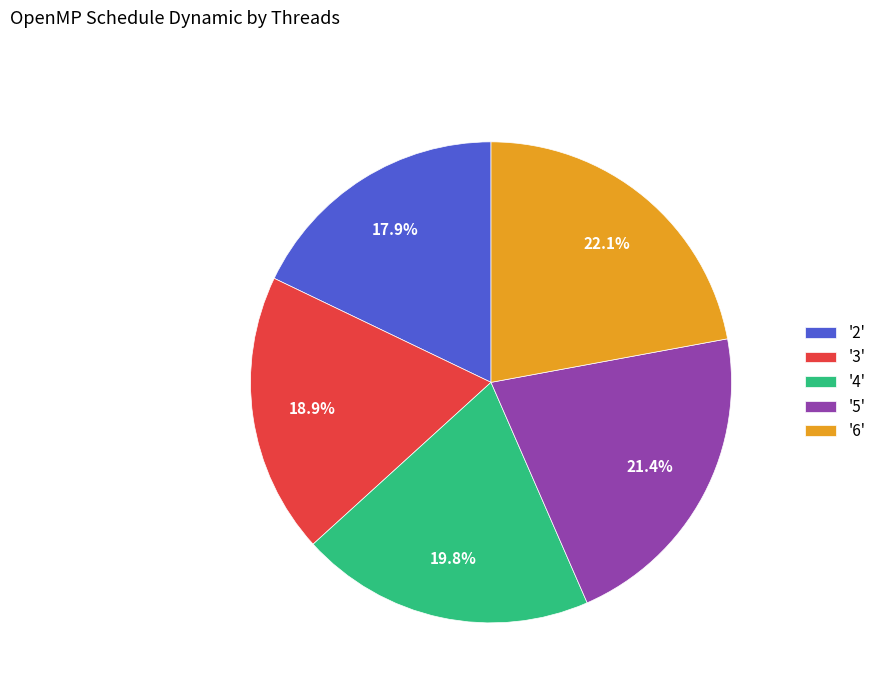

Rank the categories by value from highest to lowest.

'6', '5', '4', '3', '2'